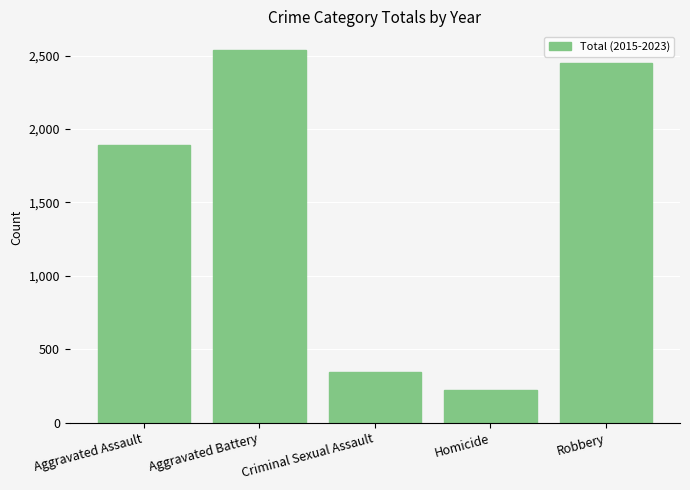

What is the value of the 4th bar from the left?

223